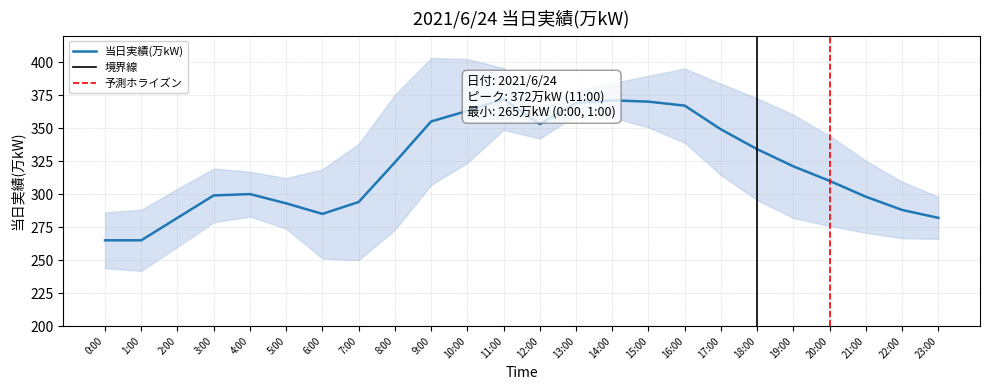

How many points are higher than both their immediate neighbors (excluding endpoints)?

3